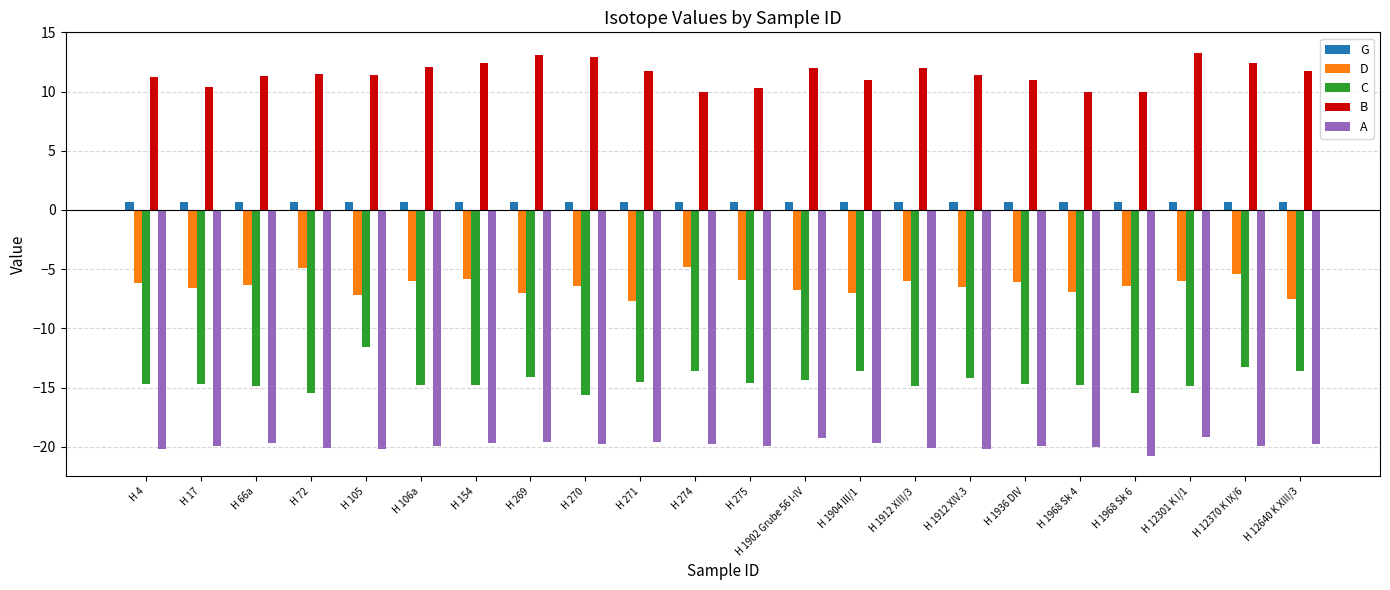

Between H 66a and H 270, which series saw the biggest shift?

B